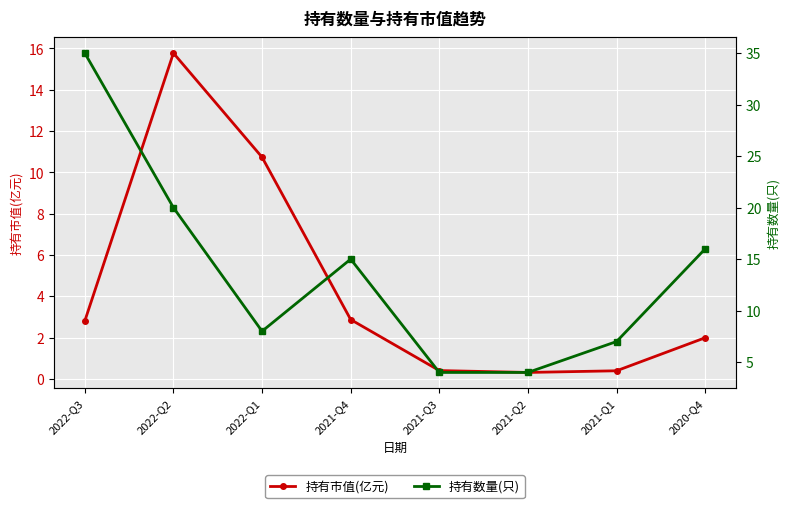

Reading right to left, list all the values displayed in this chart.

持有市值(亿元): 2.0	0.4	0.3	0.4	2.9	10.7	15.8	2.8
持有数量(只): 16.0	7.0	4.0	4.0	15.0	8.0	20.0	35.0